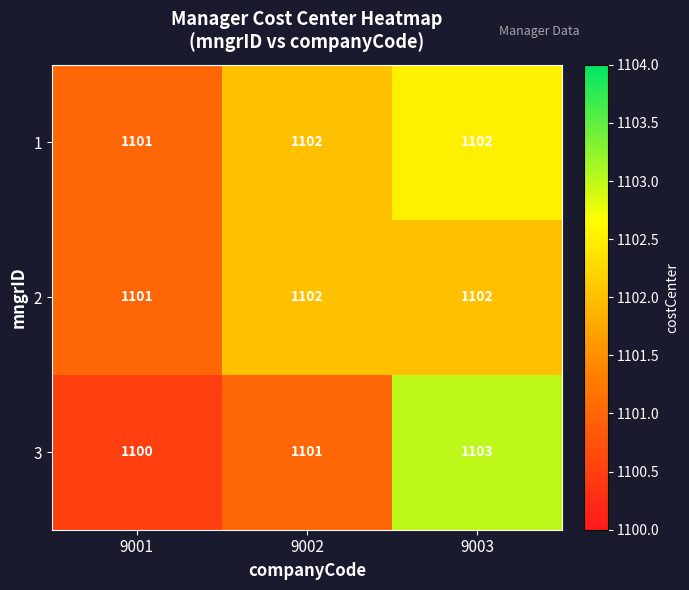

The value of 3 at 9001 is 1100. True or false?

True